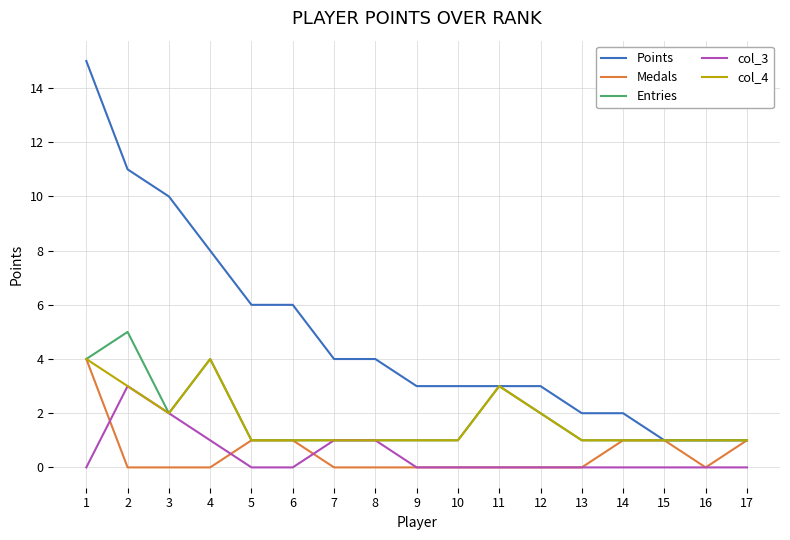

Which series changed the most between 4 and 14?

Points